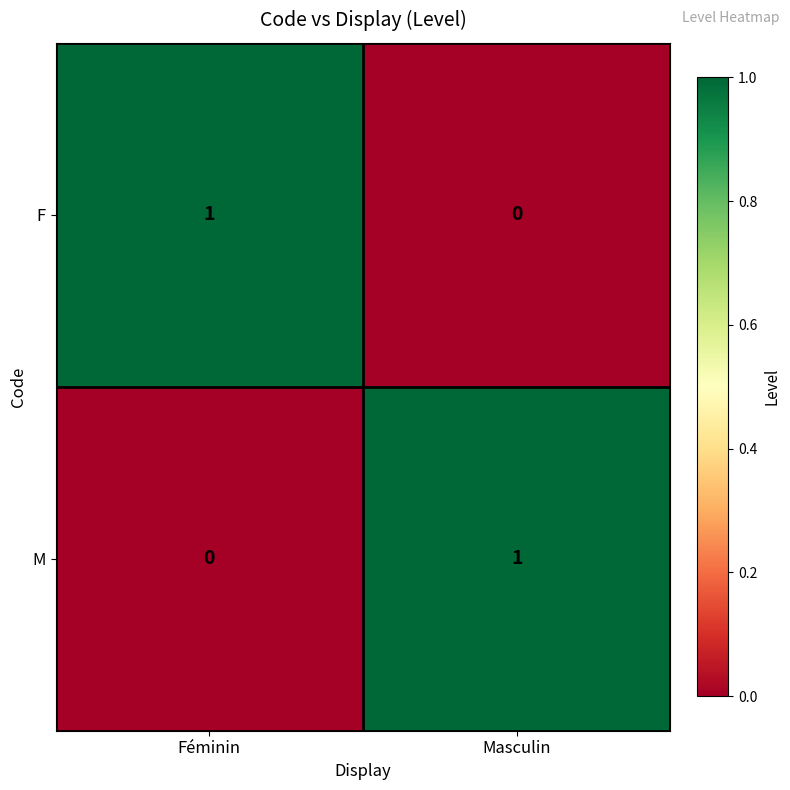

At which label is M closest to 0?

Féminin